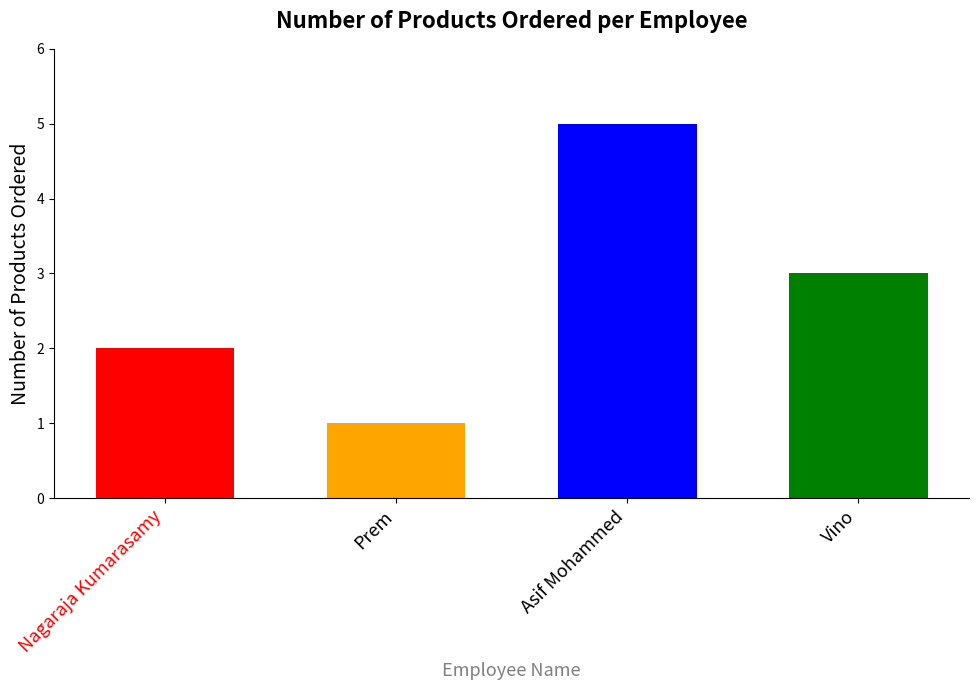

What is the label of the 2nd bar from the right?

Asif Mohammed